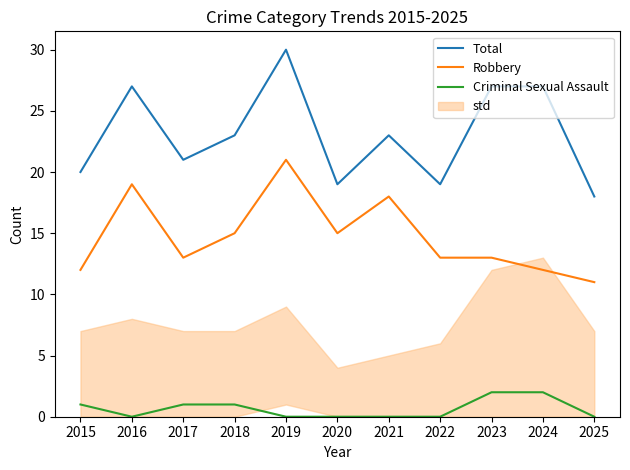

How many values in the Total series exceed 23?

4